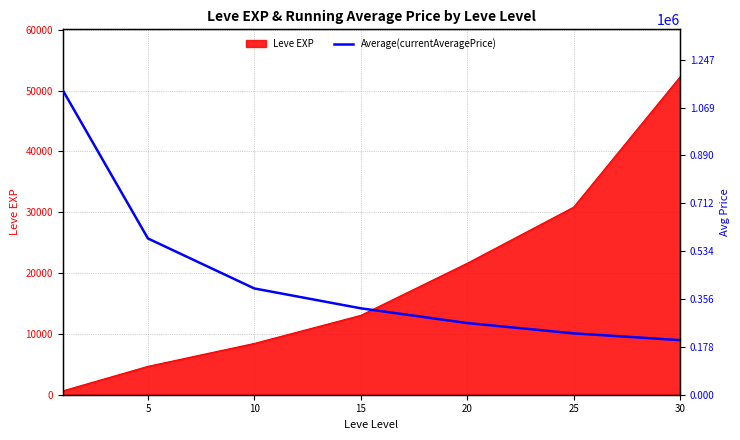

The value of Leve EXP at 25 is 30820. True or false?

True